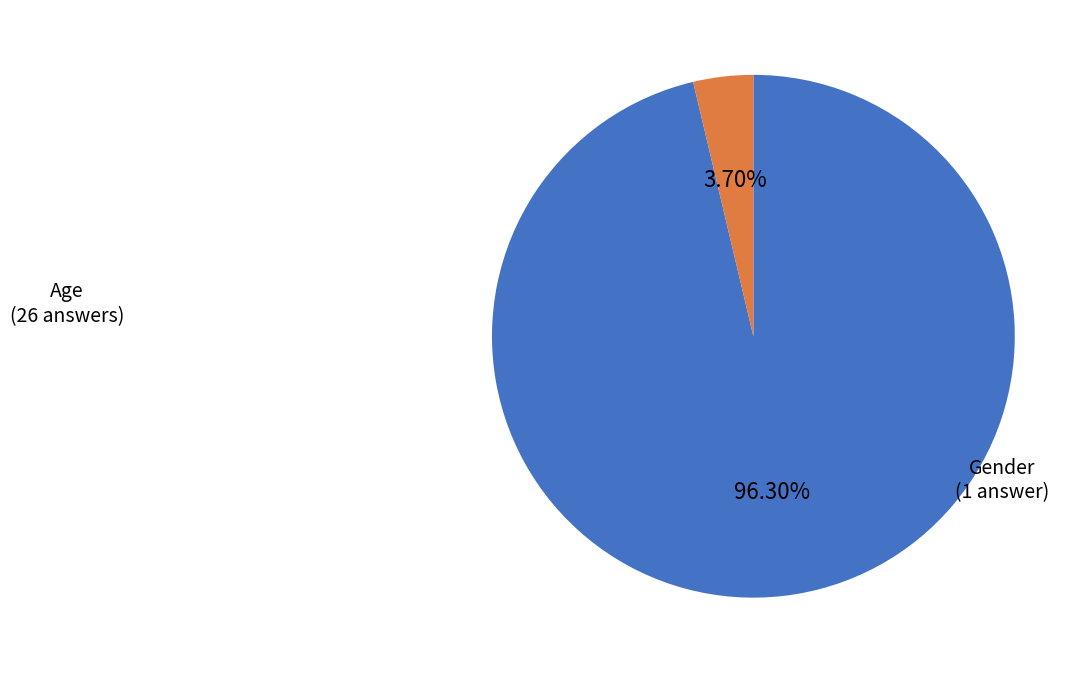

How many slices are in this pie chart?

2